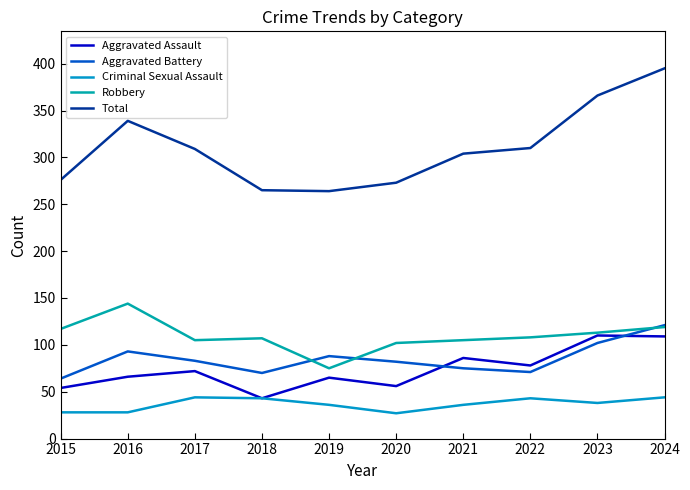

Does the chart have visible grid lines?

No